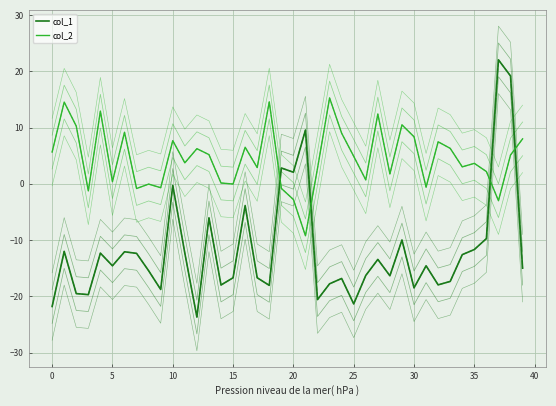

What are all the series names shown in the legend?

col_1, col_2